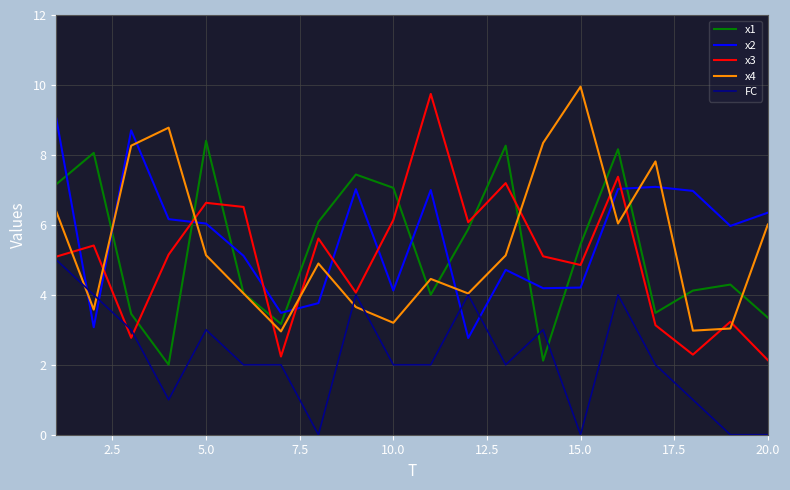

What is the minimum value for x3?

2.1